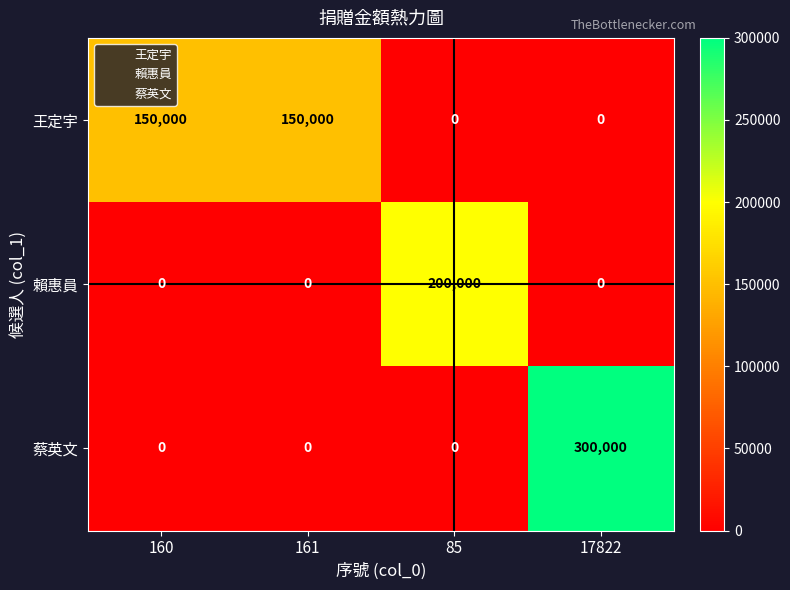

What is the average value of the 王定宇 series?

75000